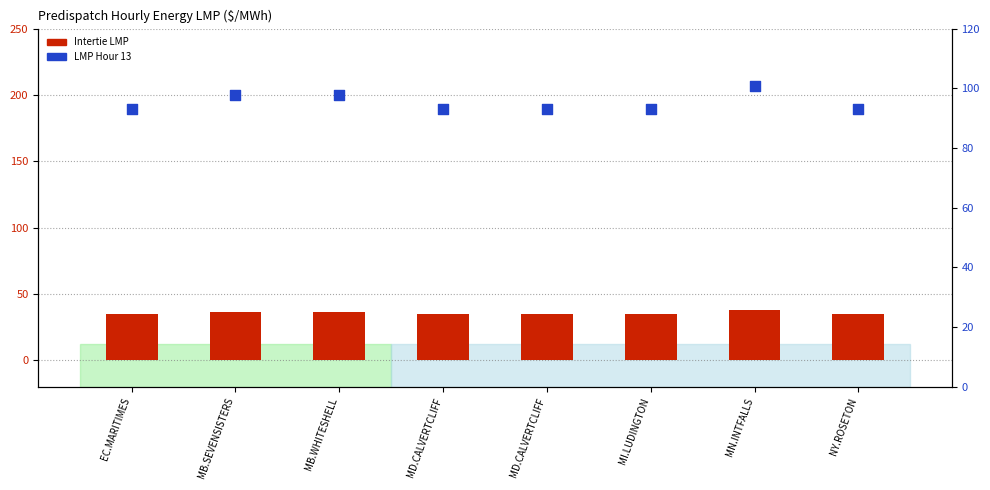

Which series reaches the minimum Y coordinate?

Intertie LMP (Hr 1)